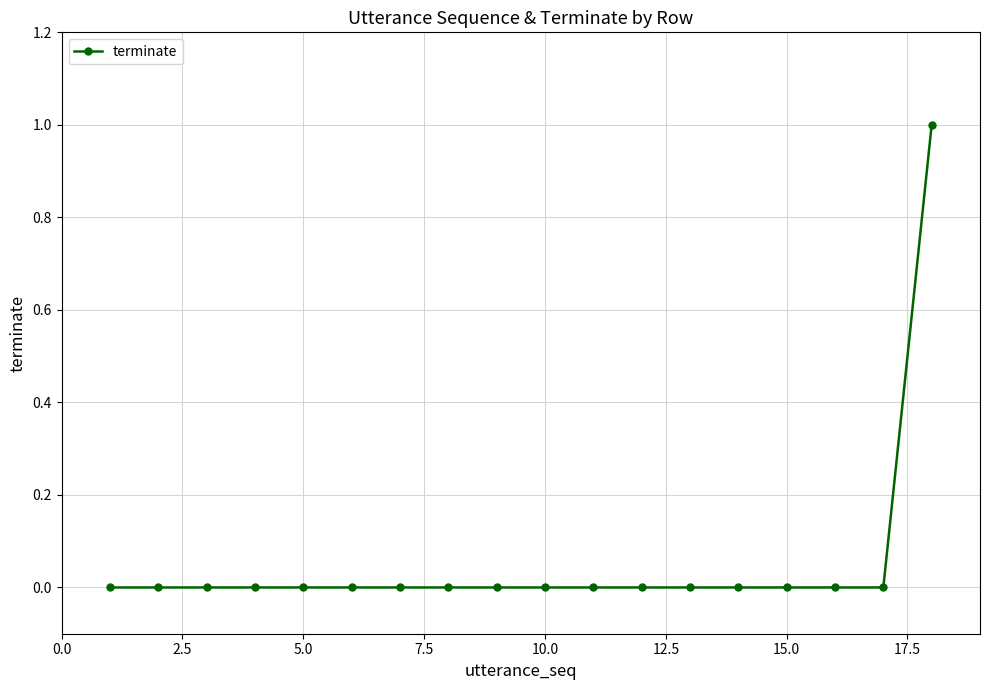

Reading right to left, extract all data points from this chart.

1	0	0	0	0	0	0	0	0	0	0	0	0	0	0	0	0	0